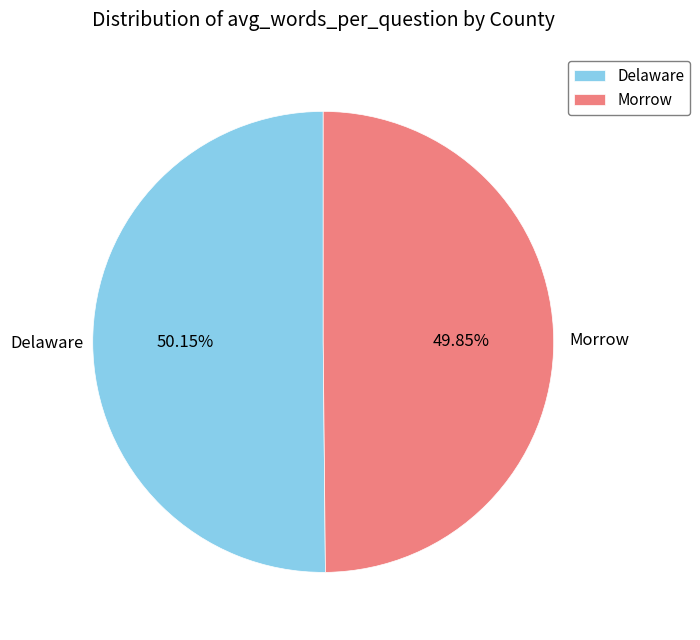

Approximately how many times larger is the value at Morrow compared to Delaware?

1.0